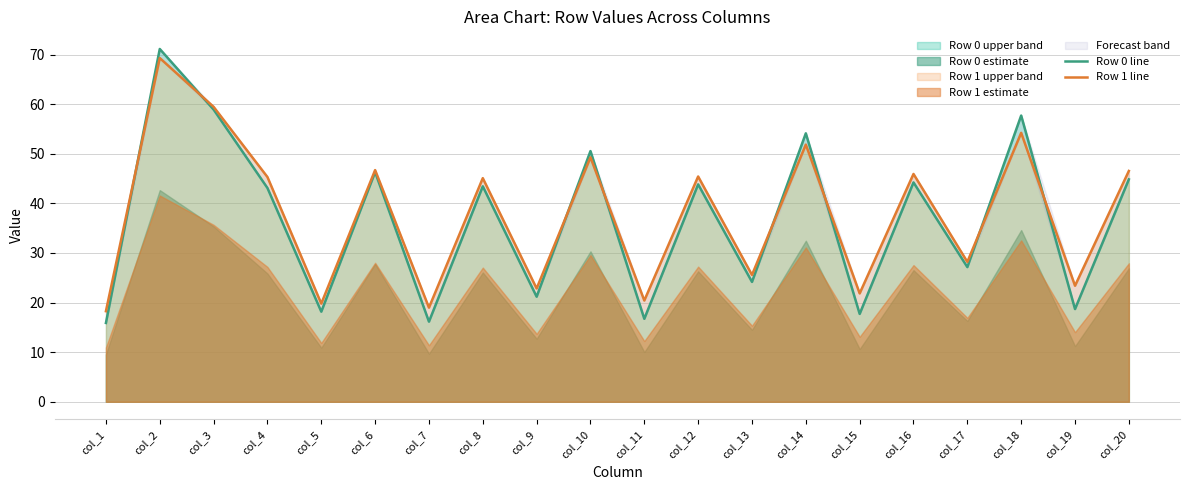

What is the difference between the maximum and minimum values in the Row 1 line series?

51.0